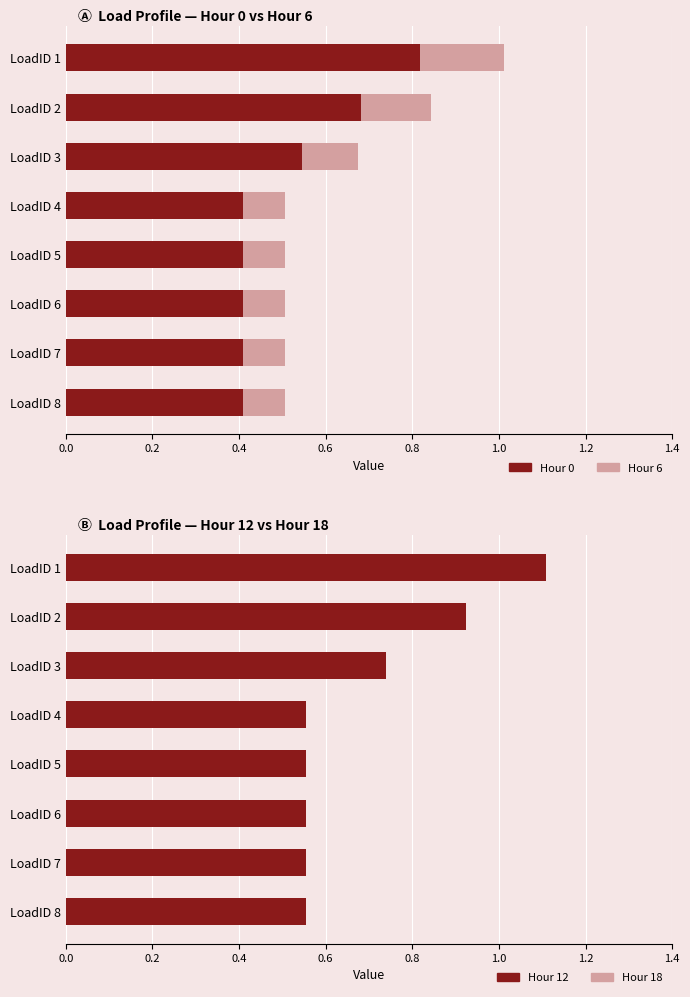

What is the difference between the maximum and second lowest values in the Hour 6 series?

0.5